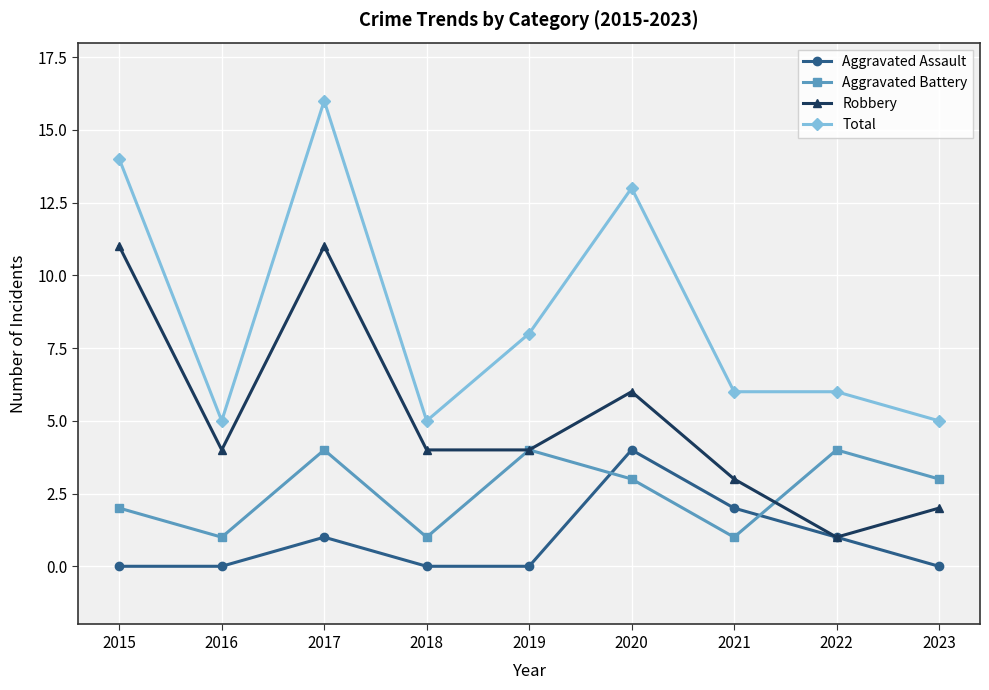

What is the highest value of the Aggravated Battery series?

4